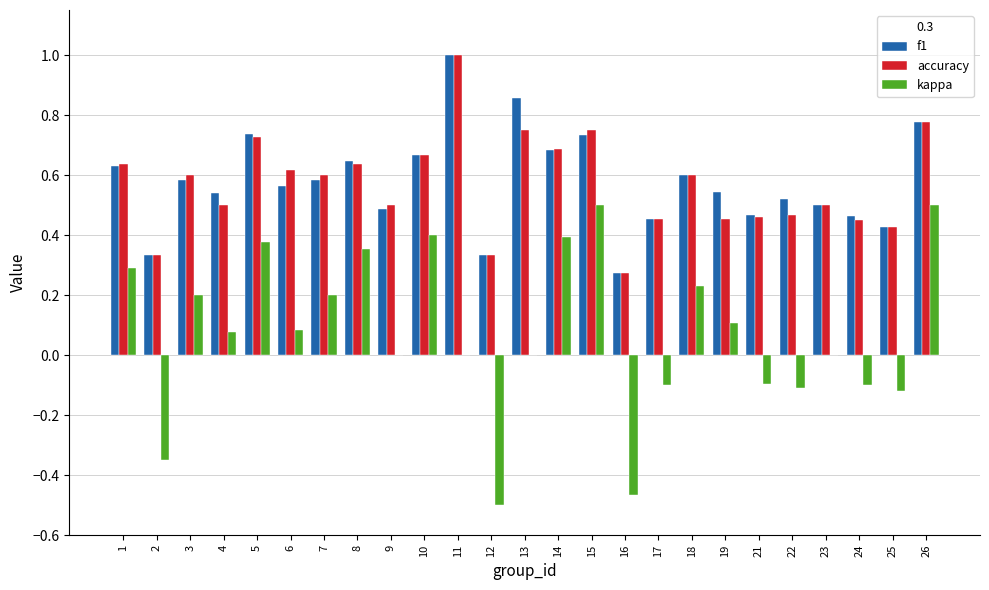

What is the maximum value shown in the chart?

1.0